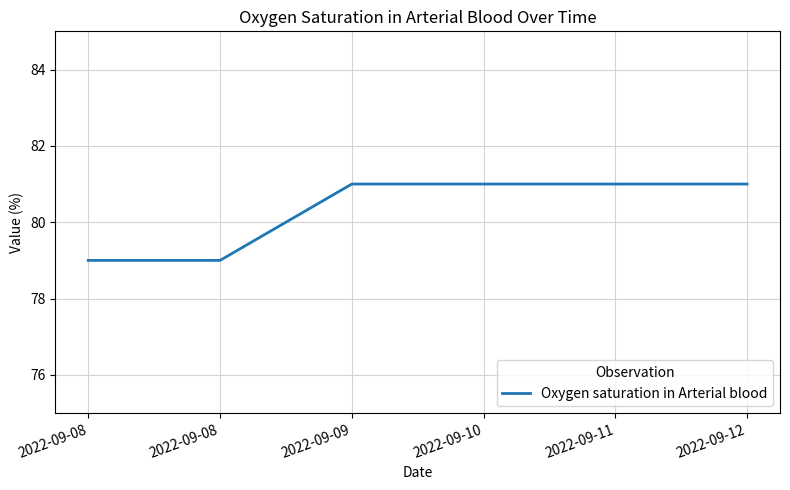

Rank the categories by value from highest to lowest.

2022-09-09, 2022-09-10, 2022-09-11, 2022-09-12, 2022-09-08, 2022-09-08